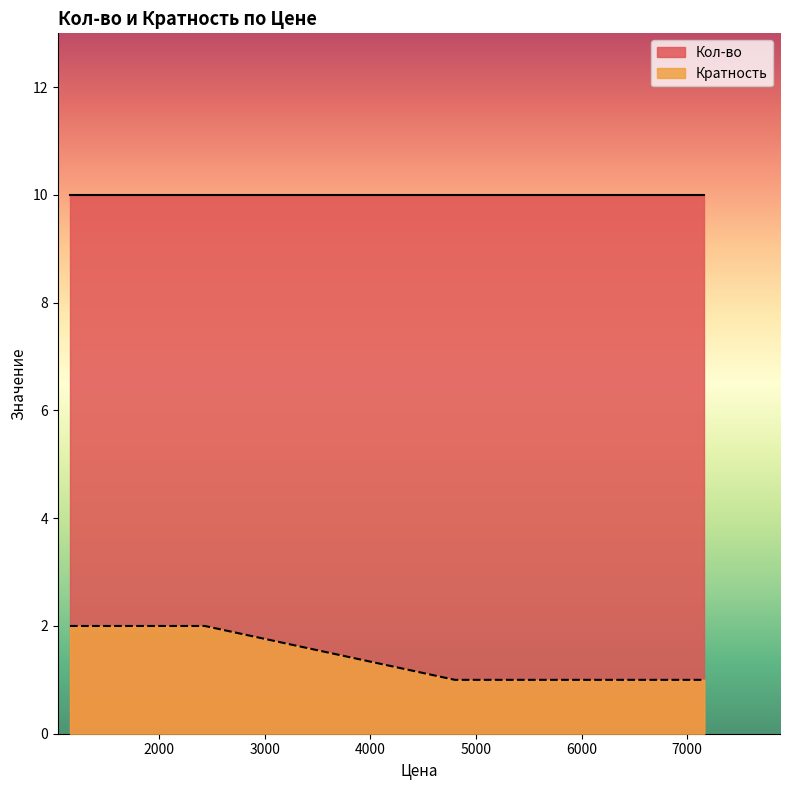

List the series in order of their overall mean, highest first.

Кол-во, Кратность